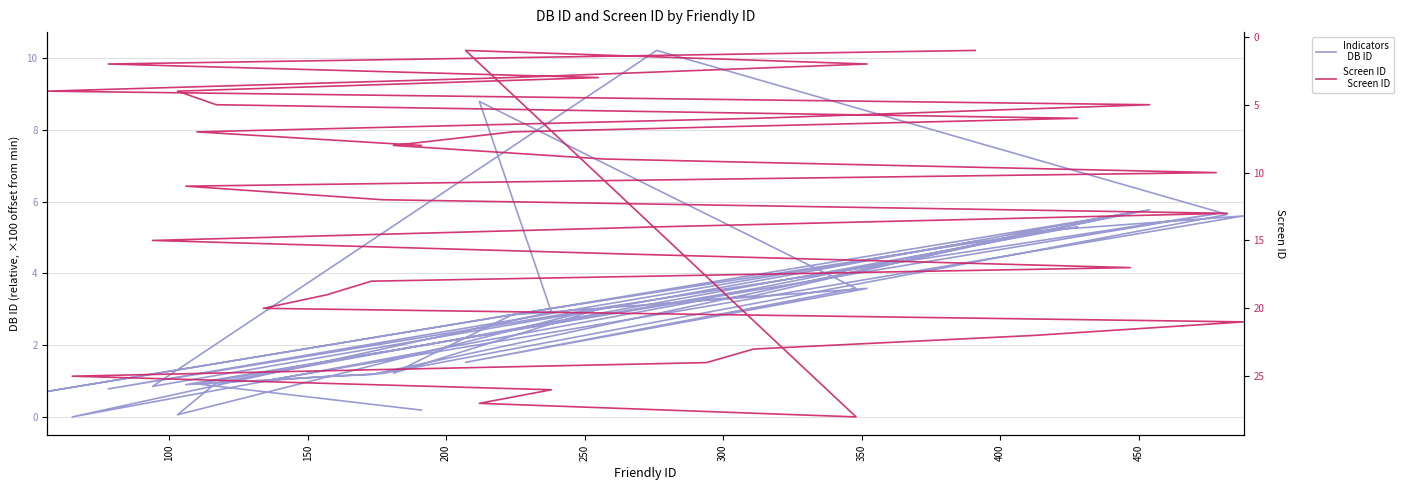

How many distinct data groups are displayed?

2